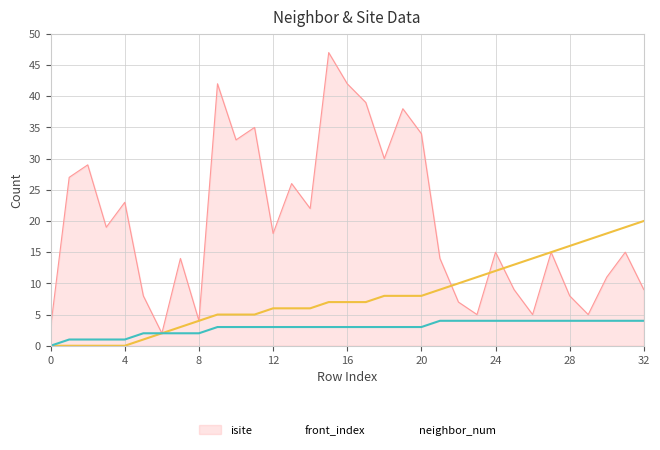

True or false: front_index and neighbor_num intersect in this chart.

False